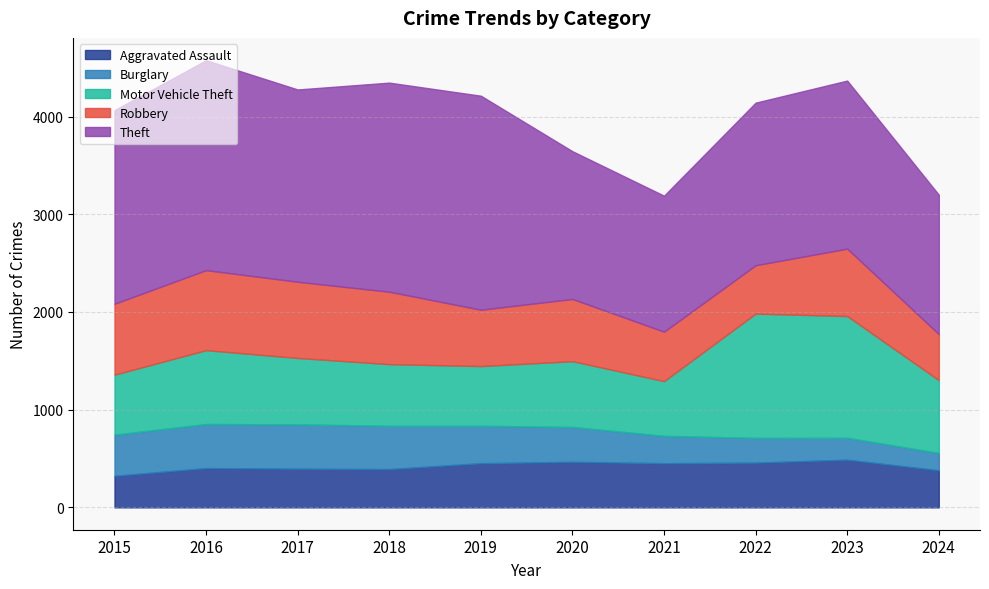

True or false: Burglary and Theft intersect in this chart.

False